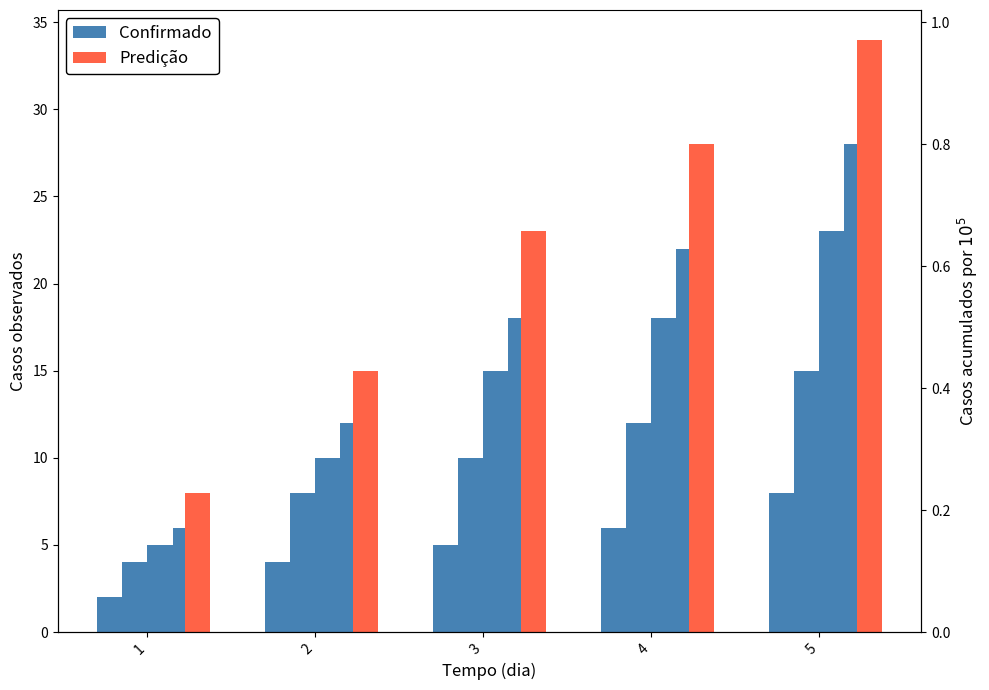

Which label corresponds to the smallest value in the chart?

1